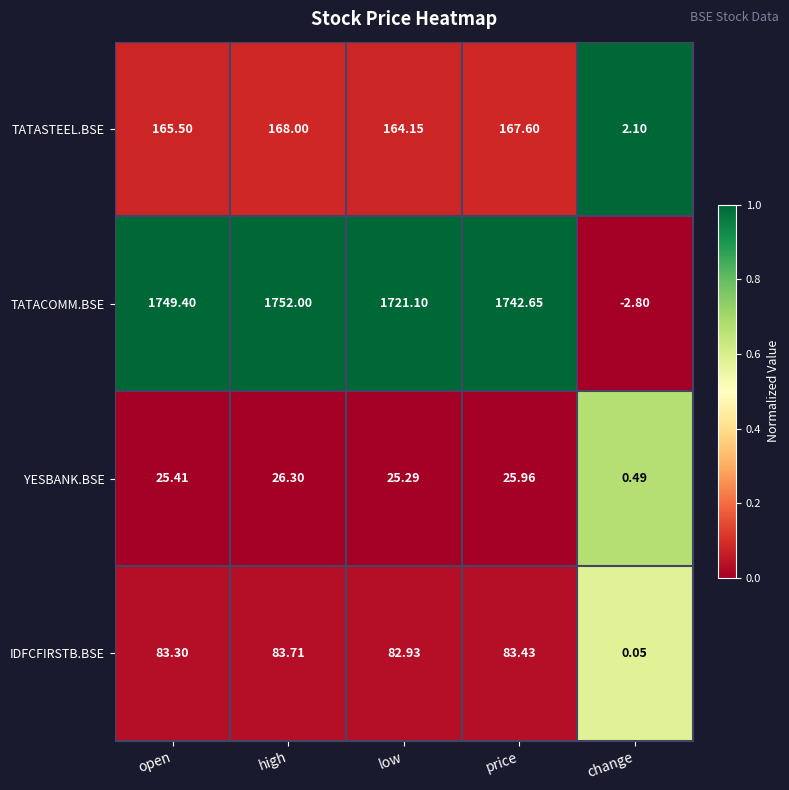

Which series has the largest range (max minus min)?

TATACOMM.BSE